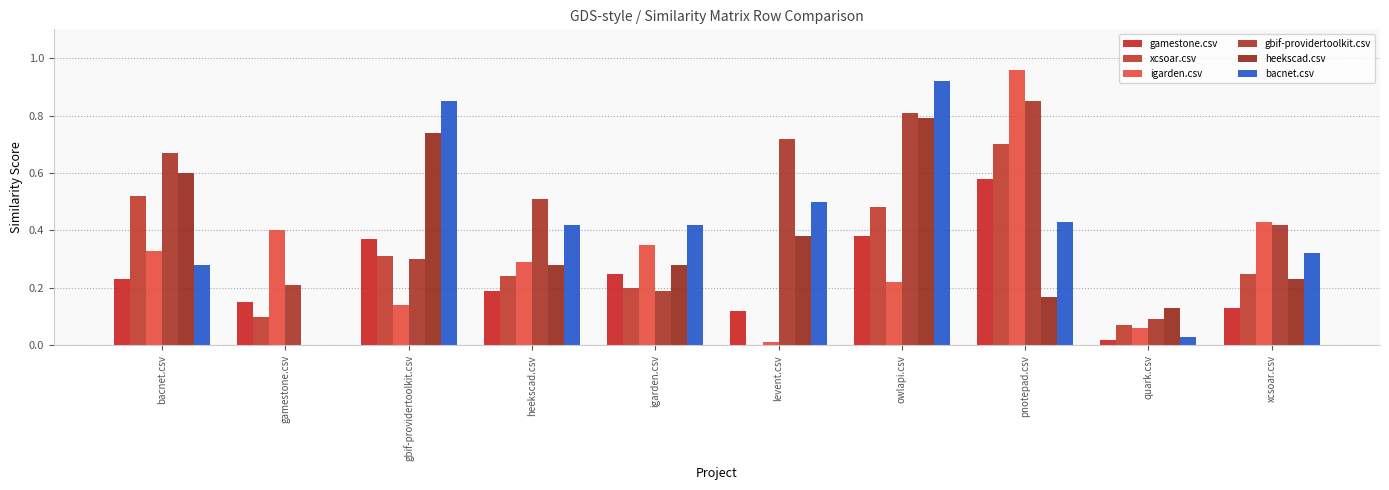

What is the lowest value of the gbif-providertoolkit.csv series?

0.1